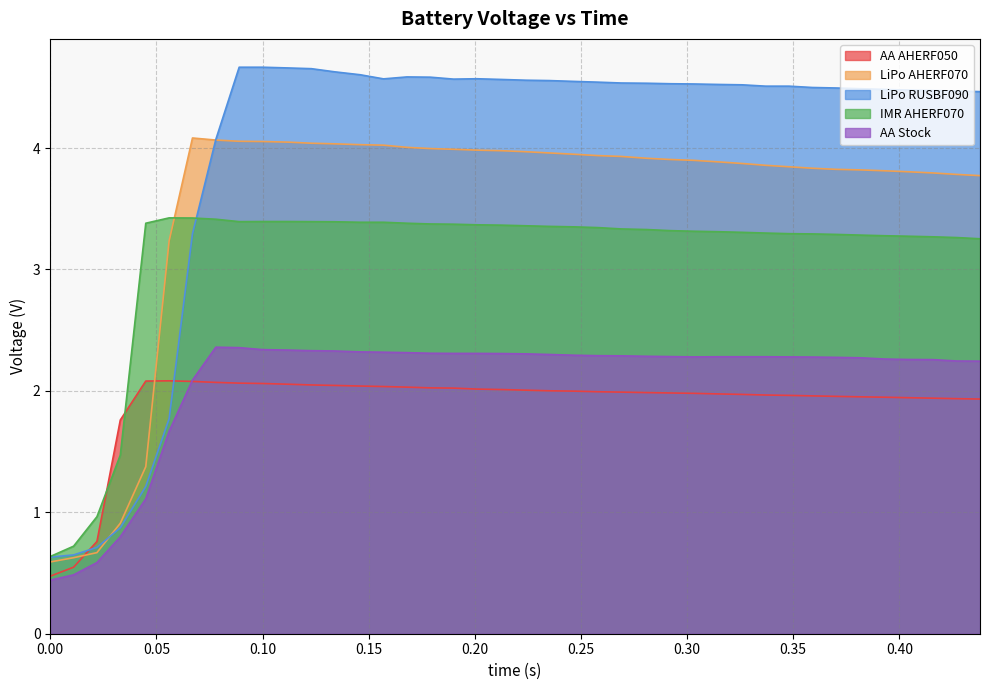

Is it true that AA Stock equals 0.3 at 0.045?

False